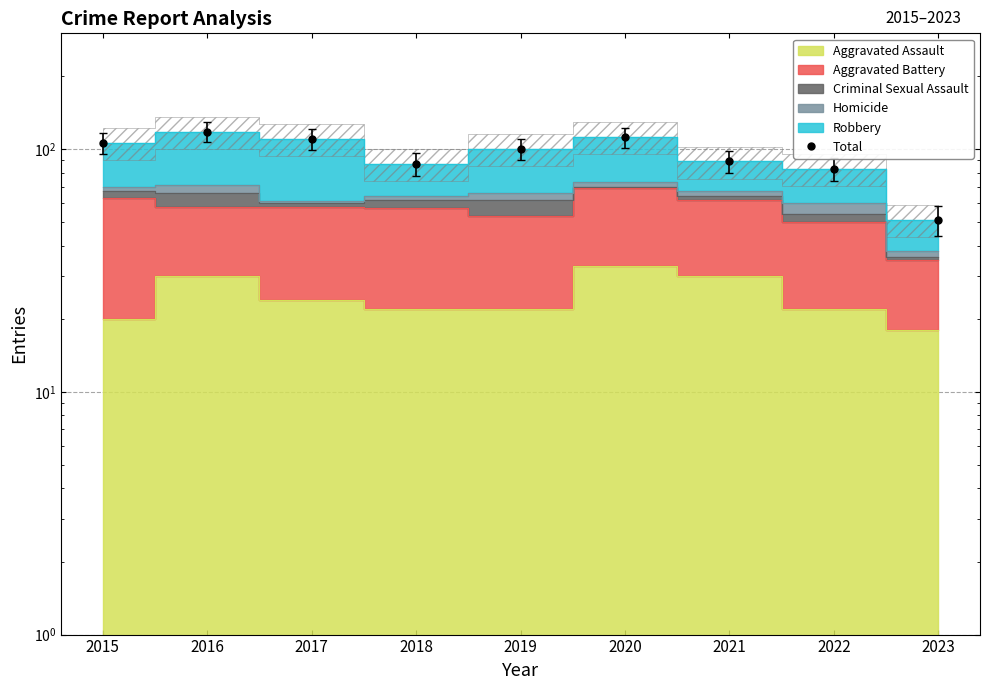

How many lines are shown in the chart?

1